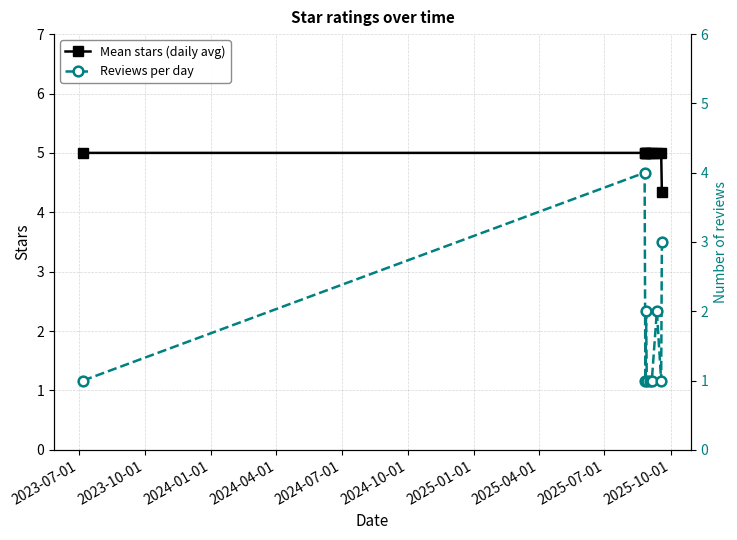

Reading left to right, extract all data points from this chart.

Mean stars (daily avg): 5.0	5.0	5.0	5.0	5.0	5.0	5.0	5.0	5.0	4.3
Reviews per day: 1.0	4.0	1.0	2.0	1.0	1.0	1.0	2.0	1.0	3.0